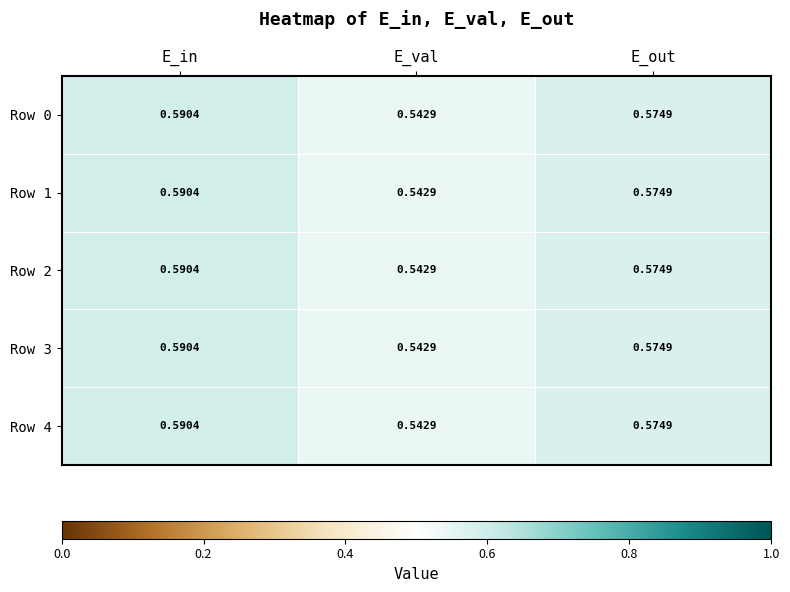

At which category is the sum across all series the highest?

E_in